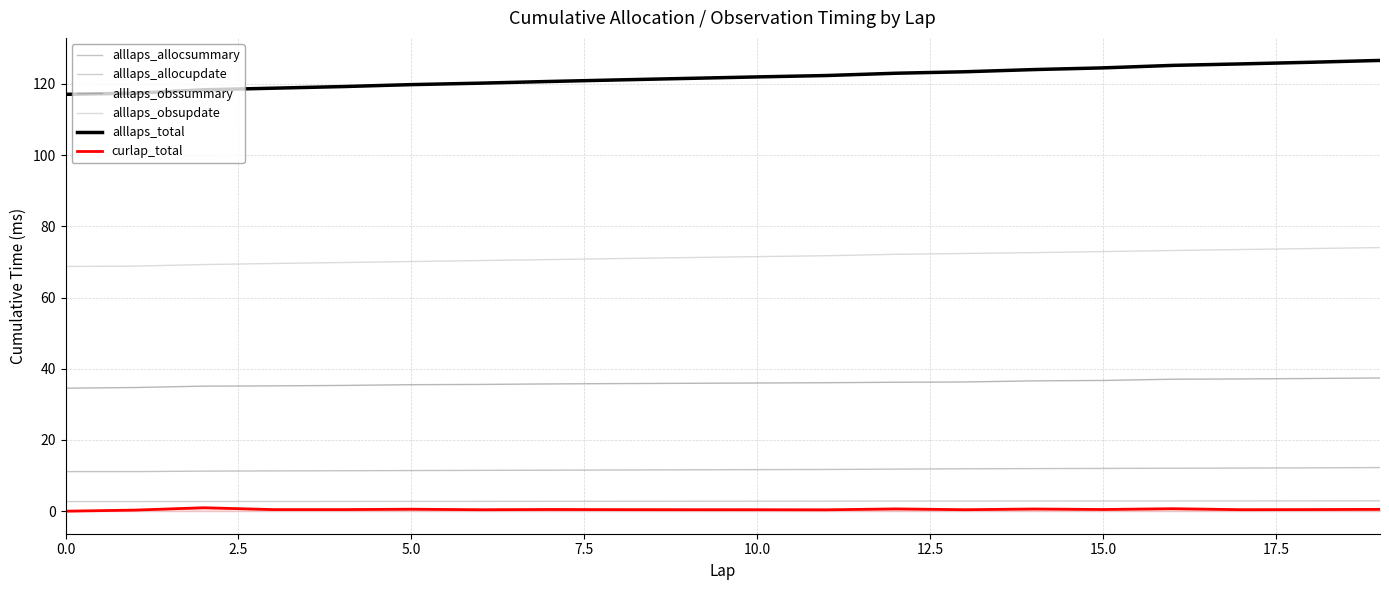

Which series has the widest spread of values?

alllaps_total